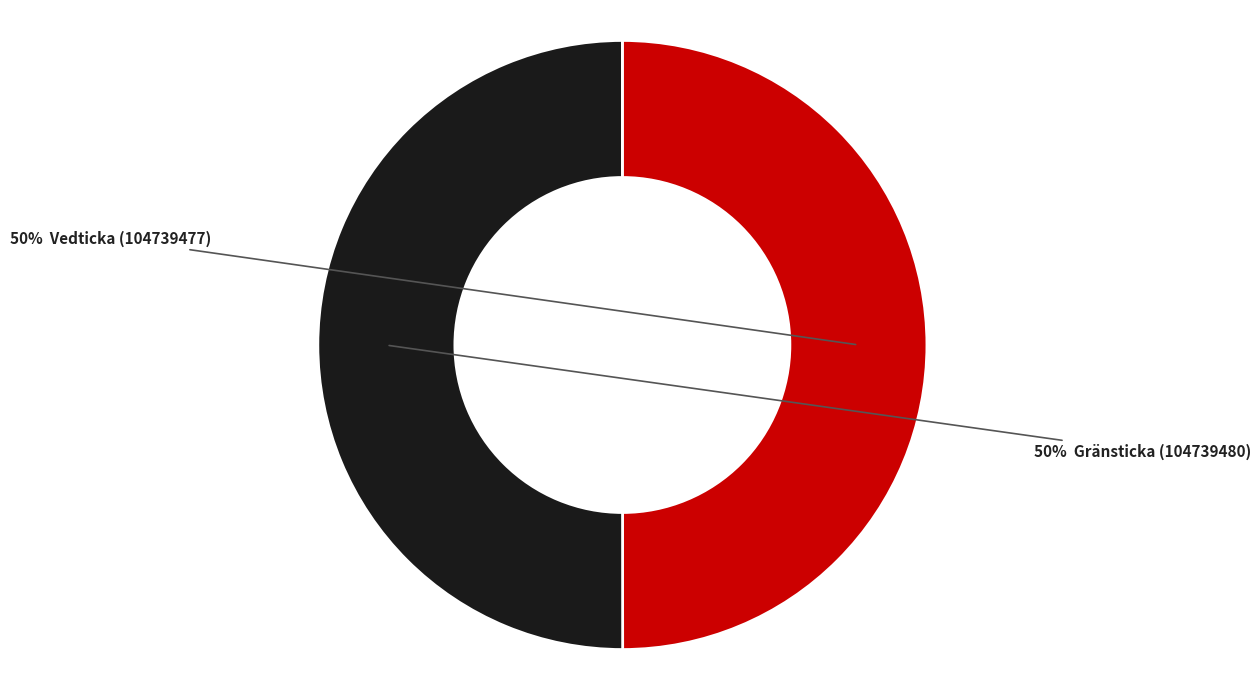

To the nearest percent, what is the average slice percentage?

50%